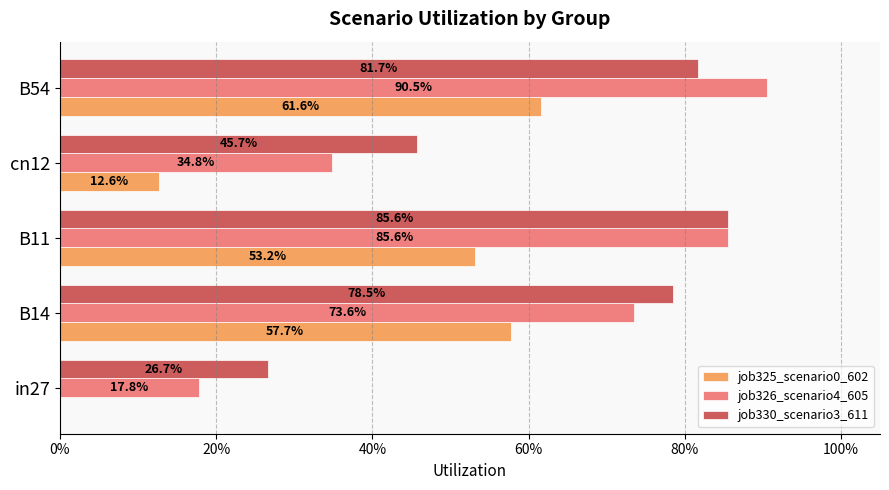

Reading left to right, transcribe all the data shown in this chart.

job325_scenario0_602: 0.0	0.6	0.5	0.1	0.6
job326_scenario4_605: 0.2	0.7	0.9	0.3	0.9
job330_scenario3_611: 0.3	0.8	0.9	0.5	0.8